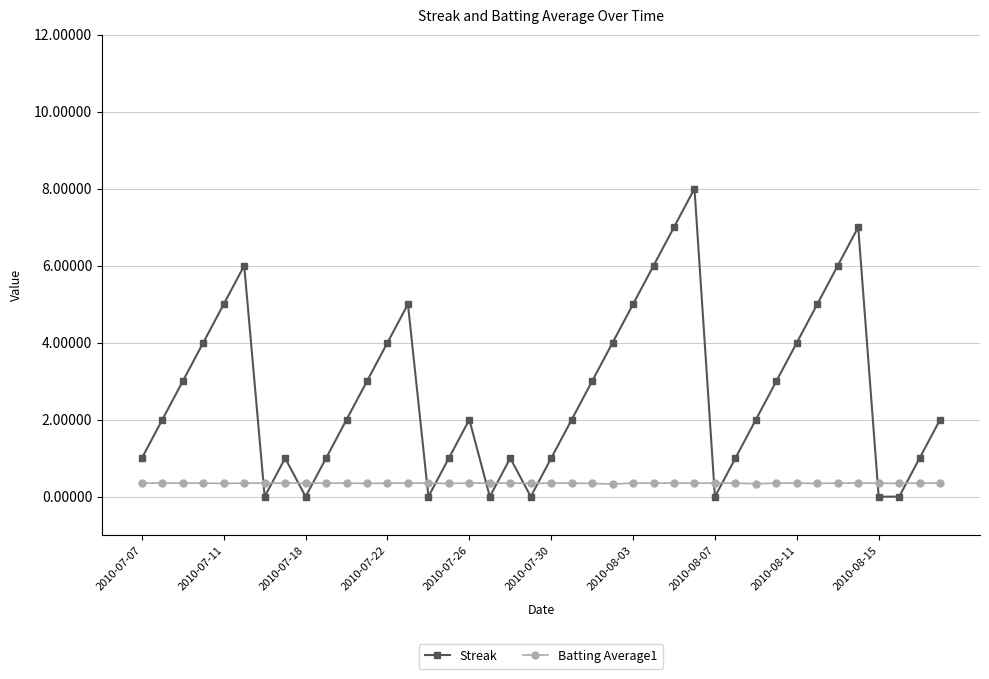

What is the sum of all Batting Average1 values?

14.0